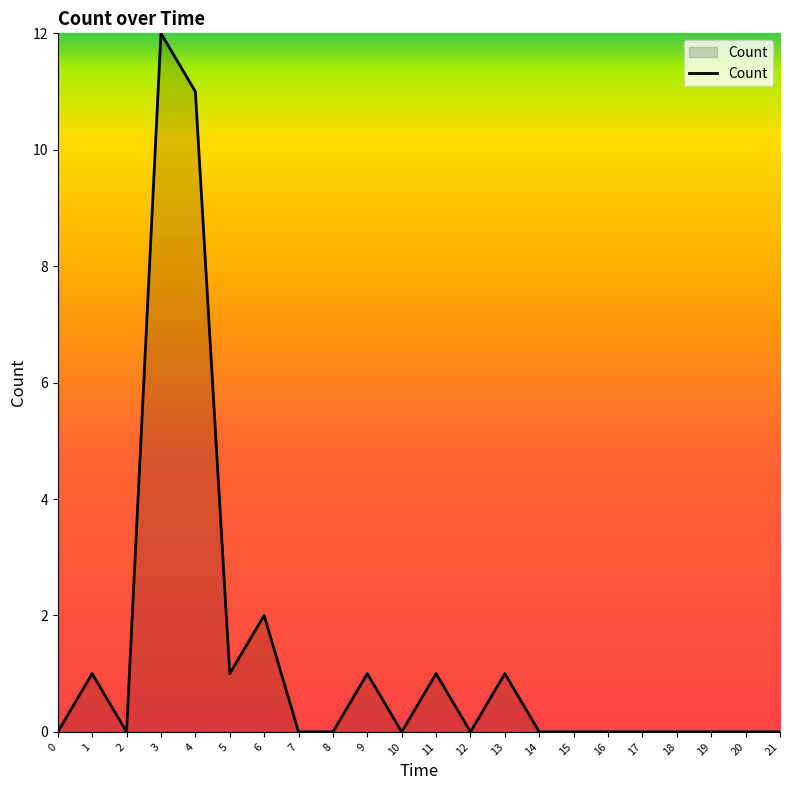

What is the sum of the values at 16 and 1?

1